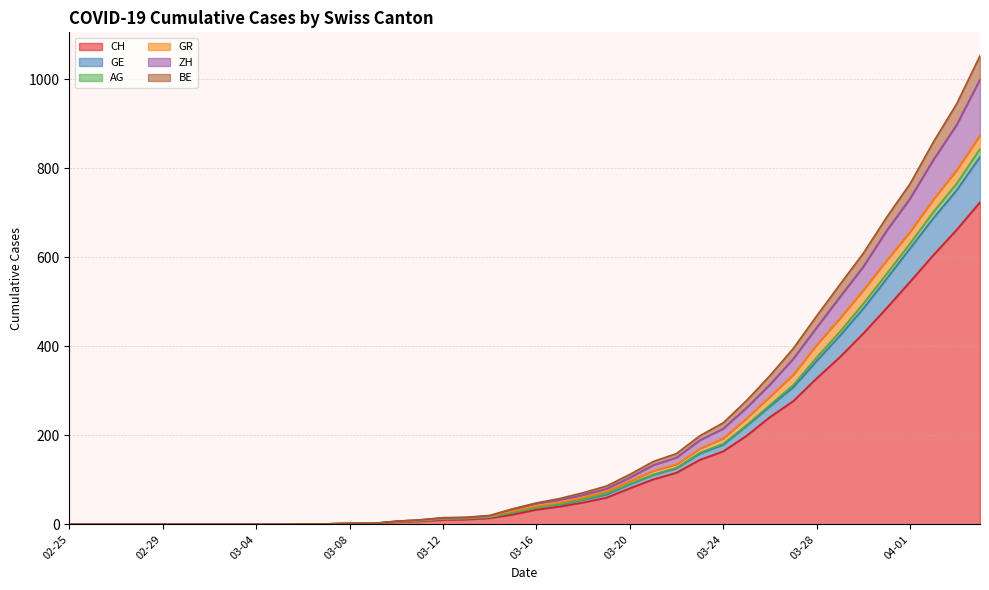

Does the chart have visible grid lines?

Yes